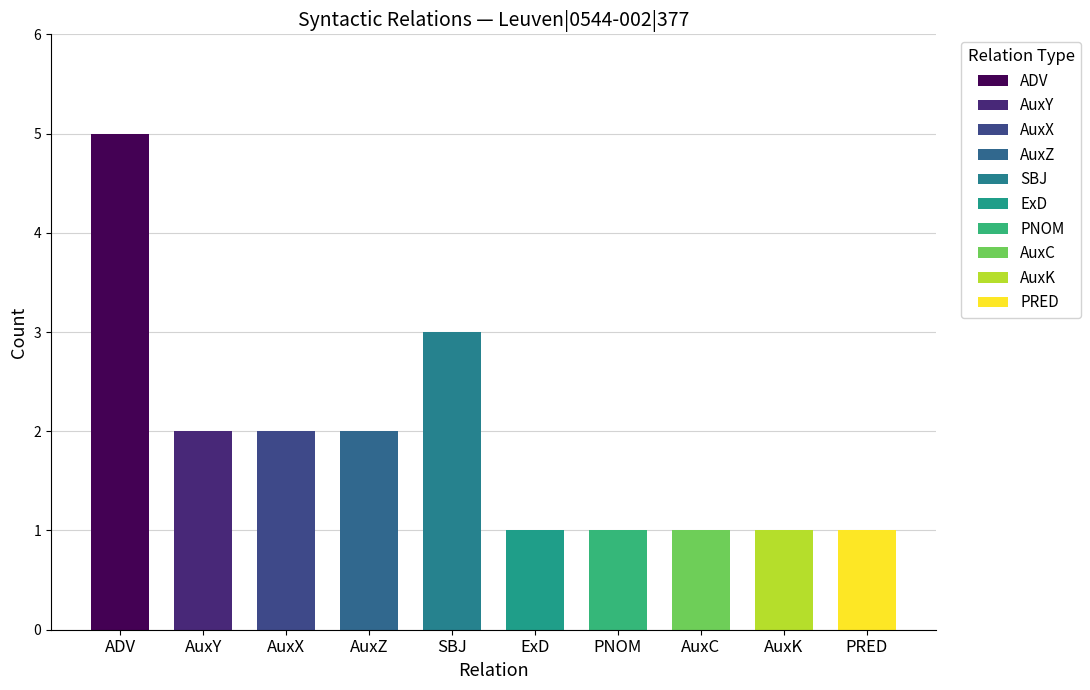

The value at AuxZ is 3. True or false?

False